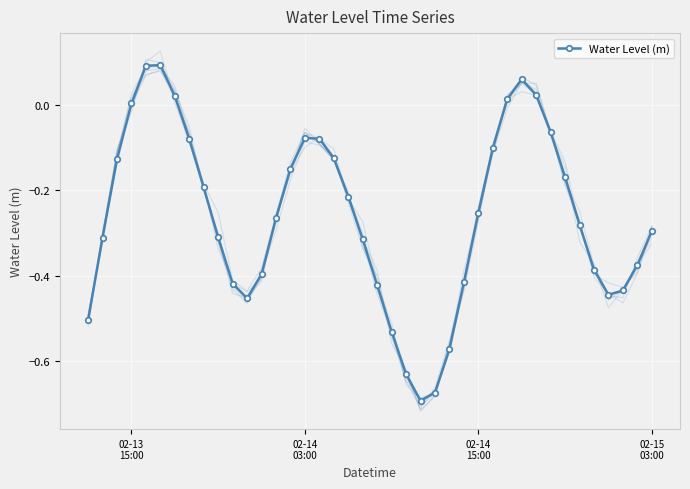

Reading right to left, transcribe all the data shown in this chart.

-0.3	-0.4	-0.4	-0.4	-0.4	-0.3	-0.2	-0.1	0.0	0.1	0.0	-0.1	-0.3	-0.4	-0.6	-0.7	-0.7	-0.6	-0.5	-0.4	-0.3	-0.2	-0.1	-0.1	-0.1	-0.2	-0.3	-0.4	-0.5	-0.4	-0.3	-0.2	-0.1	0.0	0.1	0.1	0.0	-0.1	-0.3	-0.5